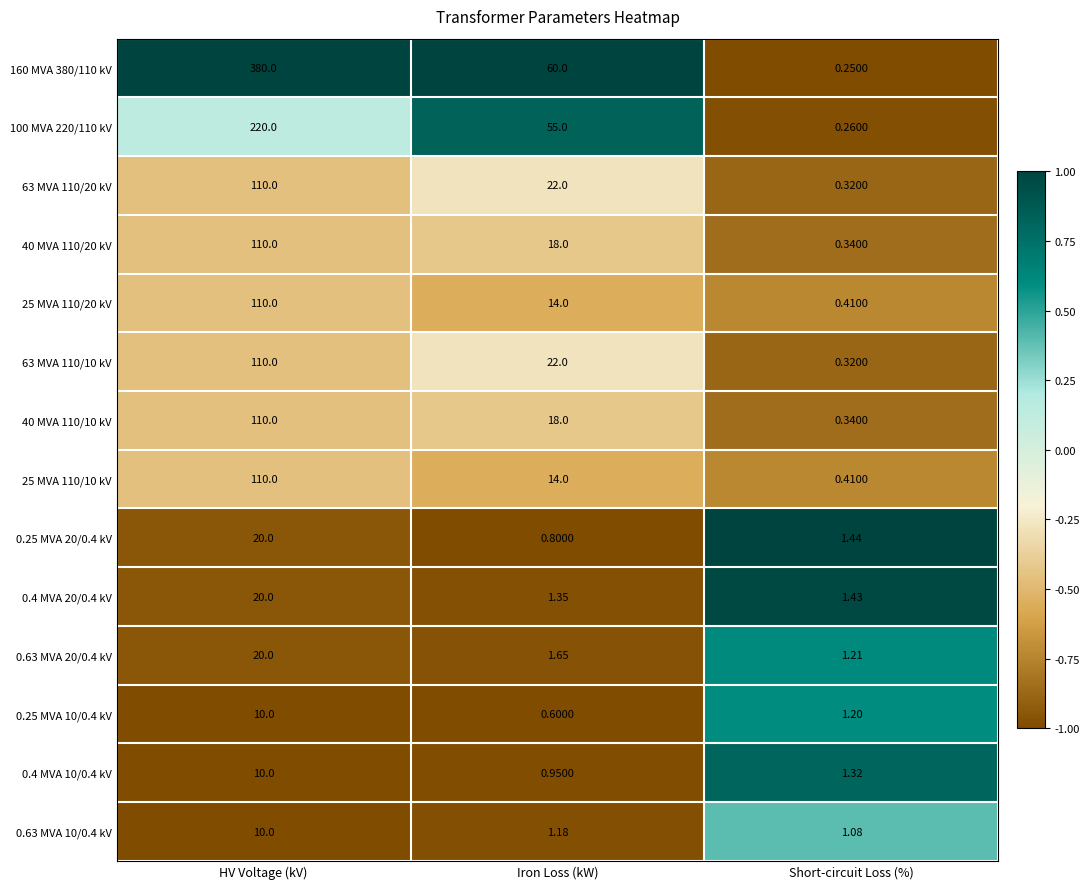

At which category is the sum across all series the highest?

HV Voltage (kV)